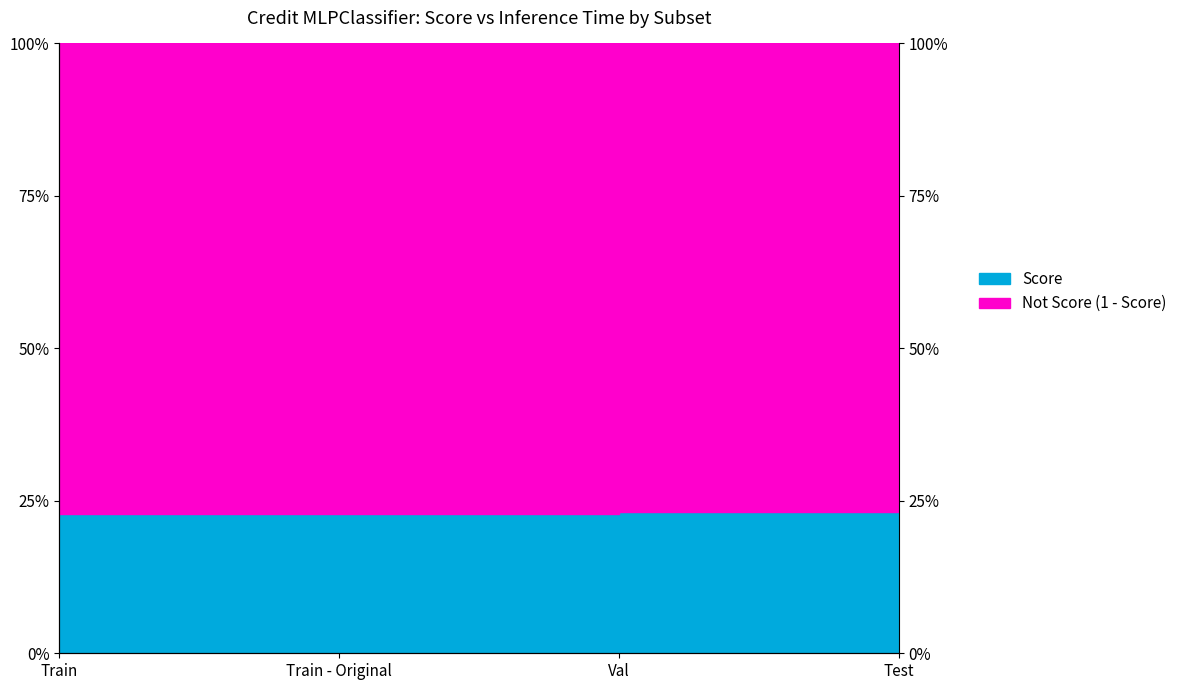

What is the label of the 4th point from the left?

Test